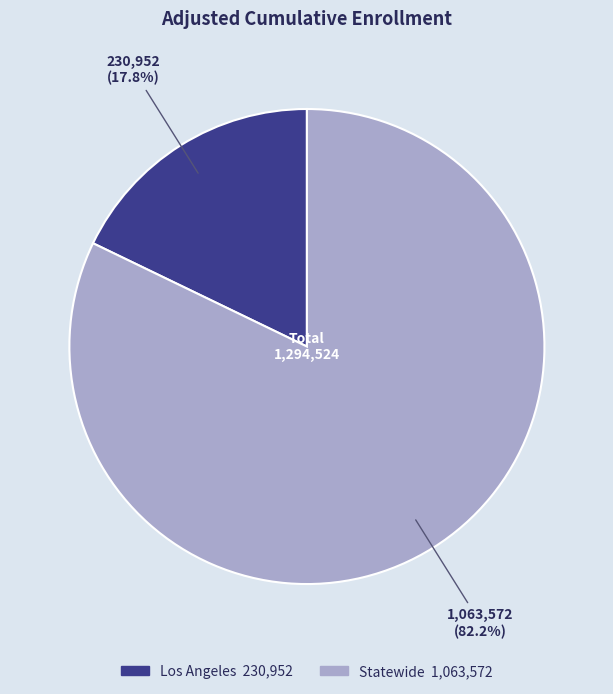

Does Los Angeles account for over 50% of the chart?

No